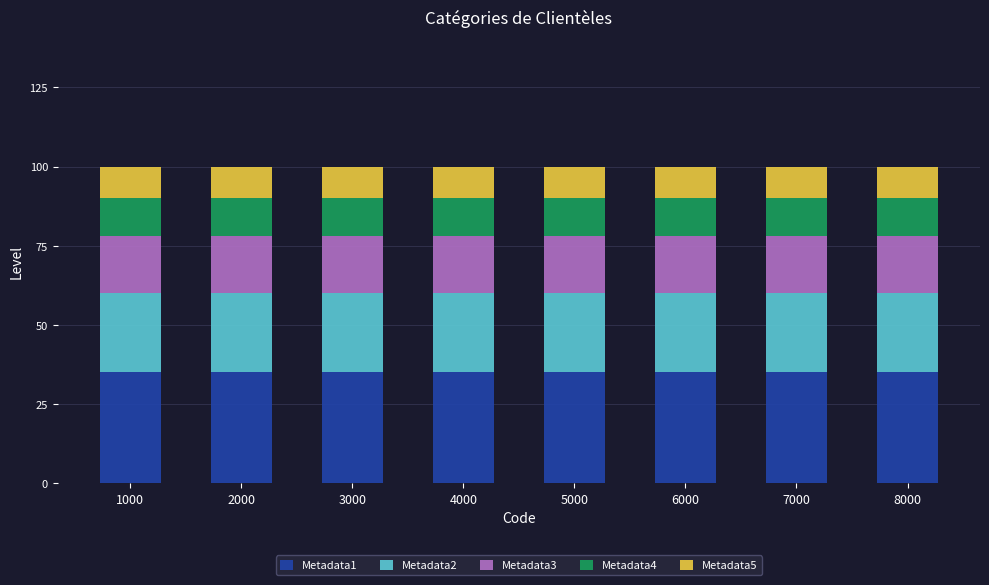

What are all the series names shown in the legend?

Metadata1, Metadata2, Metadata3, Metadata4, Metadata5